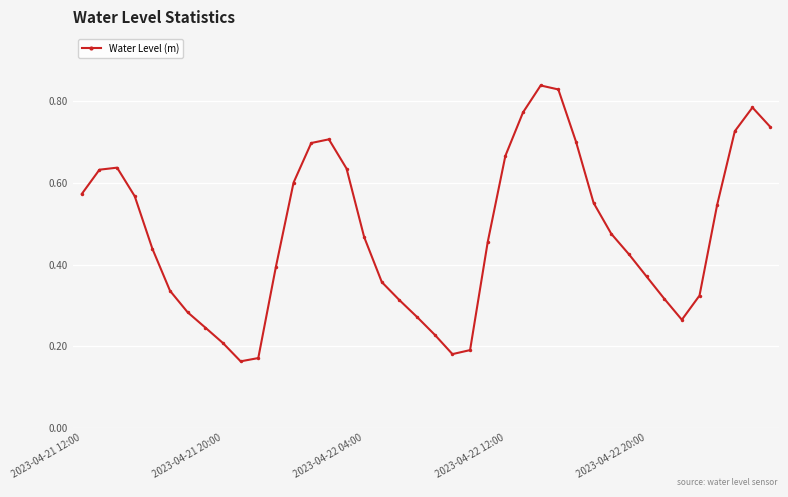

How many interior local valleys (lower than both neighbors) does the data have?

3